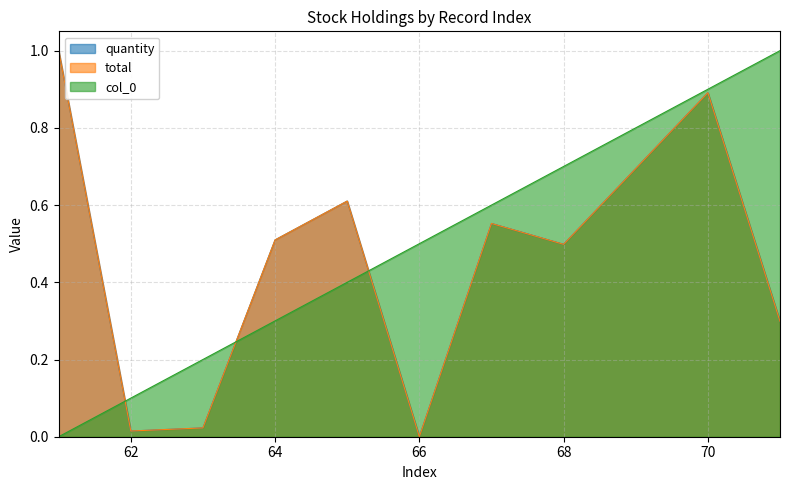

Does the chart display data point markers on the line(s)?

No